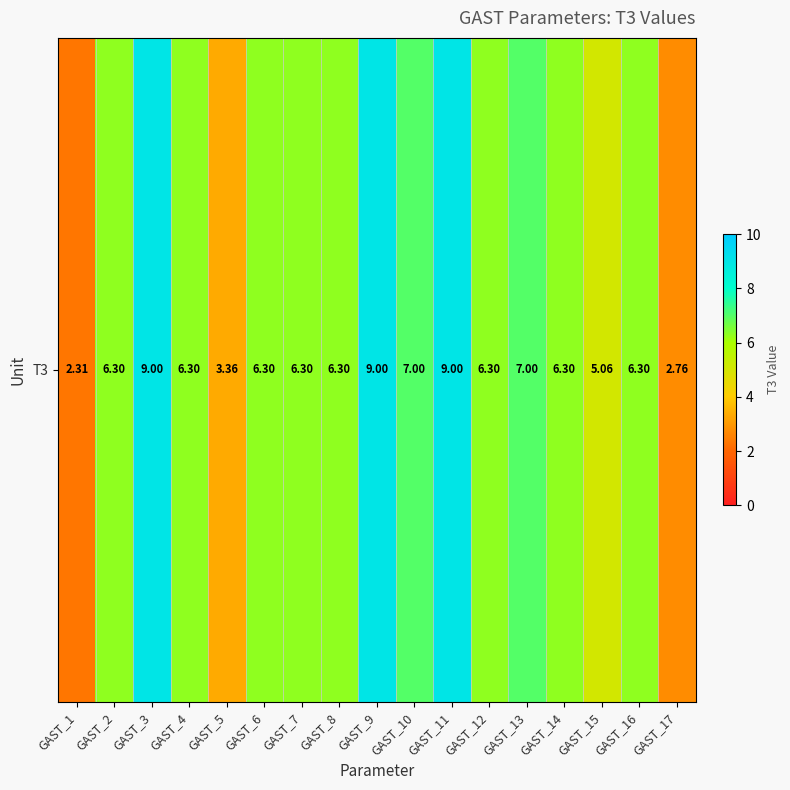

What is the minimum value shown in the chart?

2.3